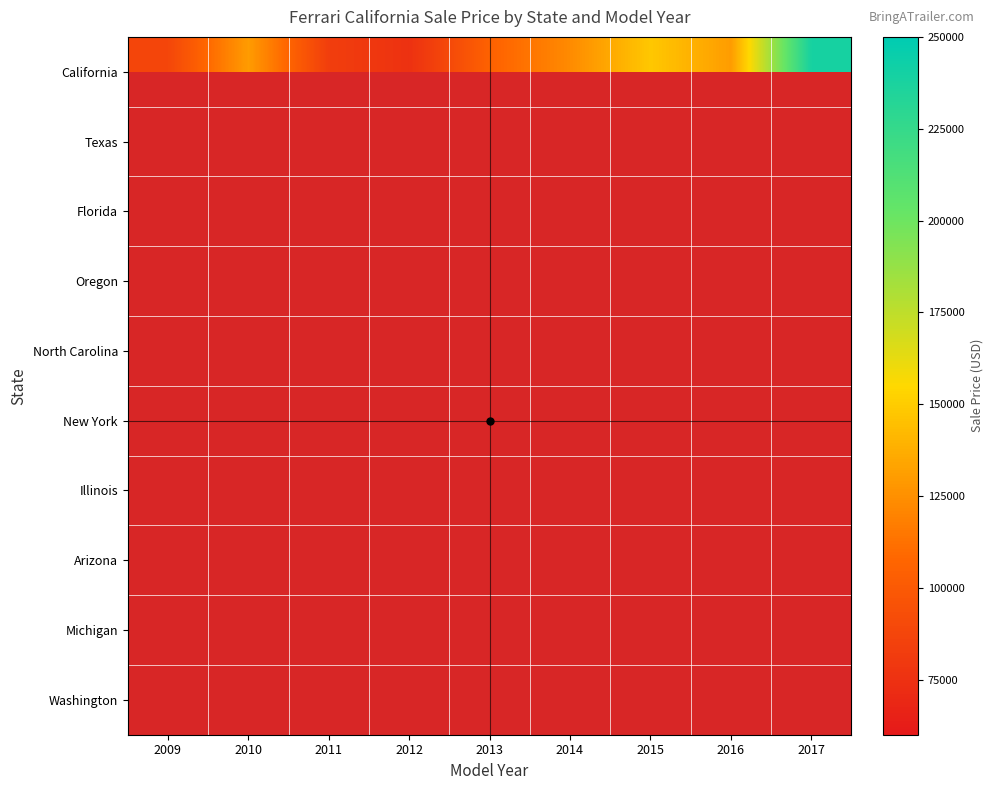

True or false: California has a value of 83155.0 at 2011.

True